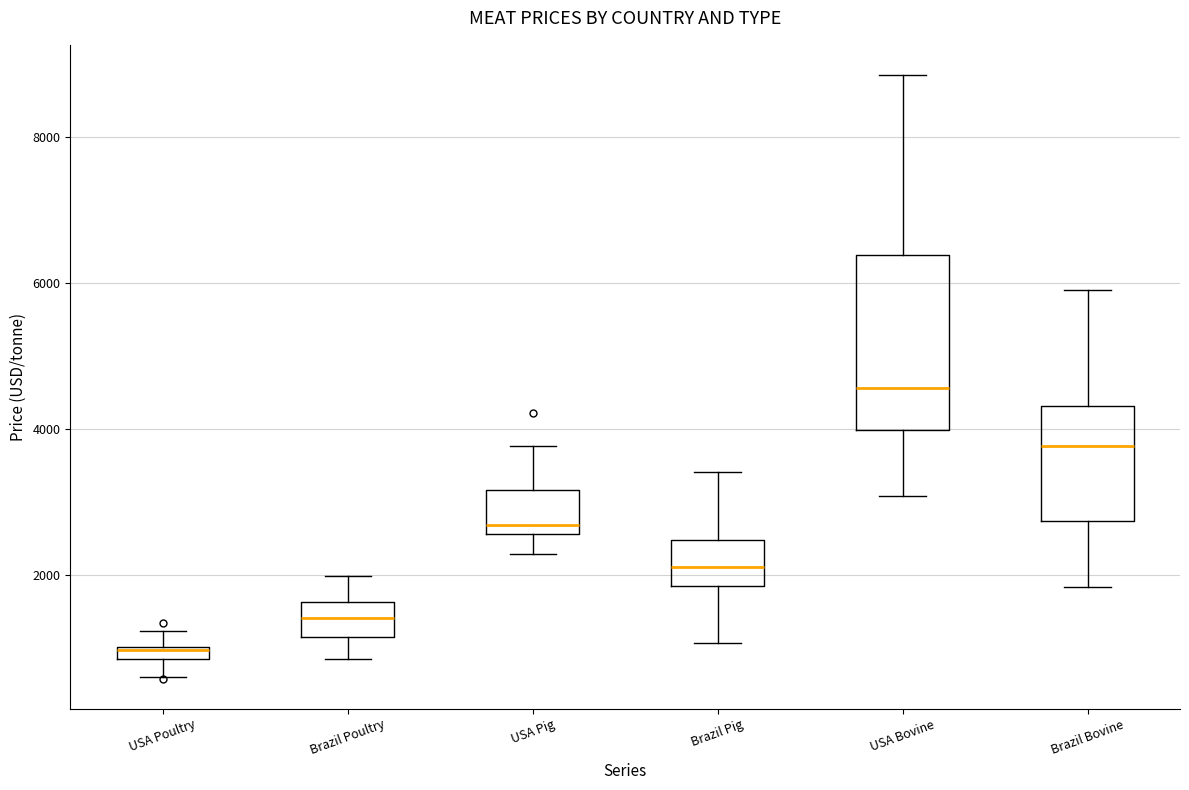

Comparing the boxes themselves (not the whiskers), which one is the tallest?

USA Bovine